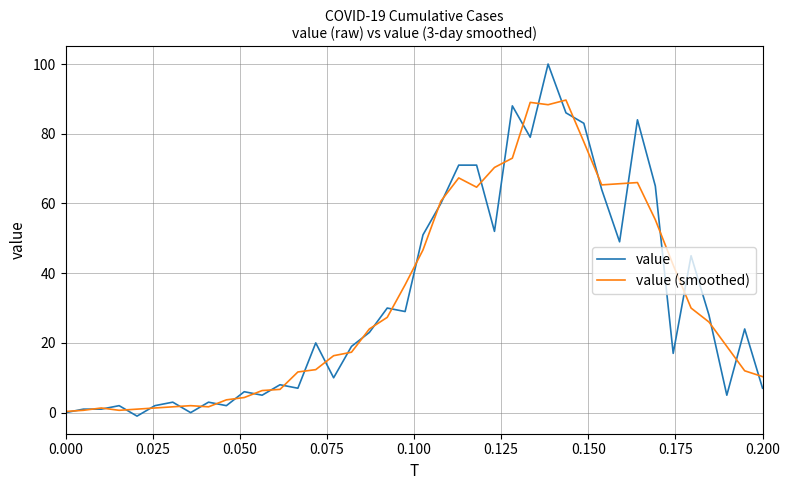

Which series has the largest range (max minus min)?

value